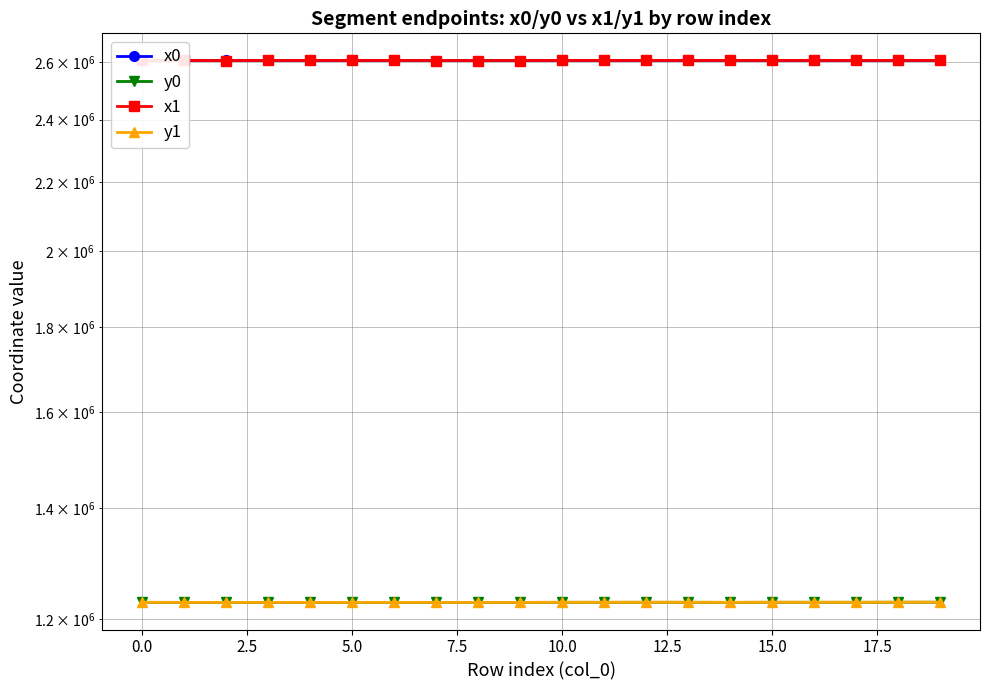

What is the total value across all series at 0.0?

7667169.2